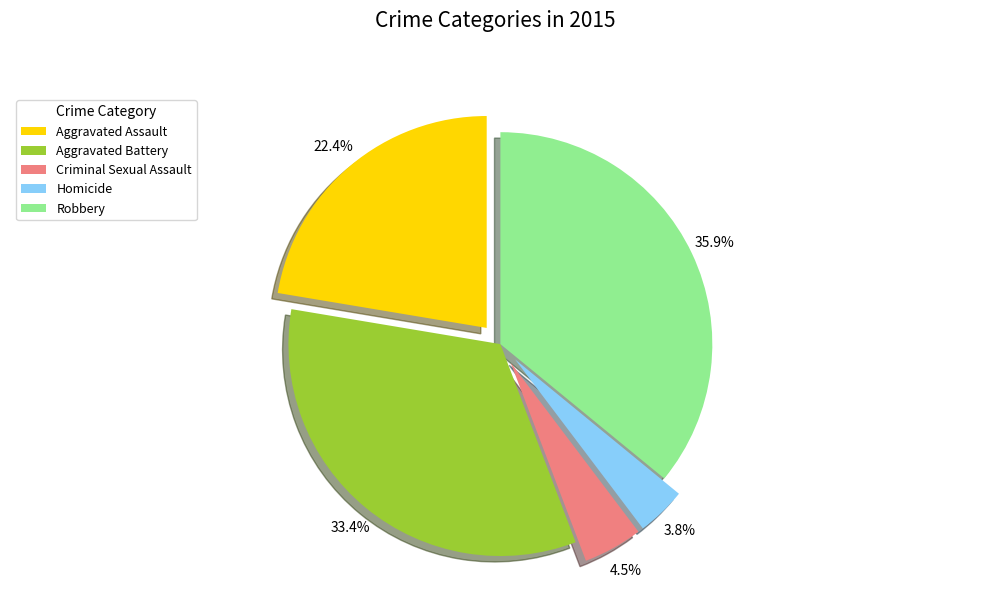

Which slice is the smallest?

Homicide